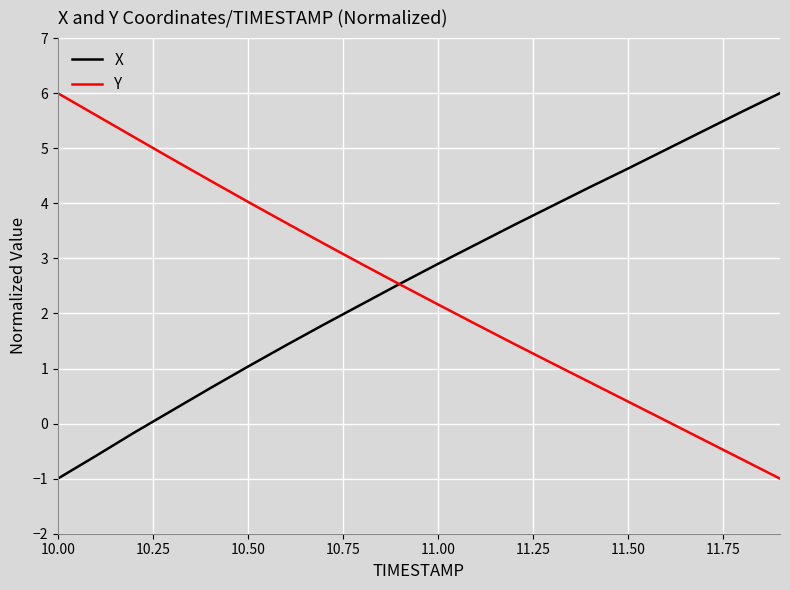

What is the minimum value for X?

-1.0